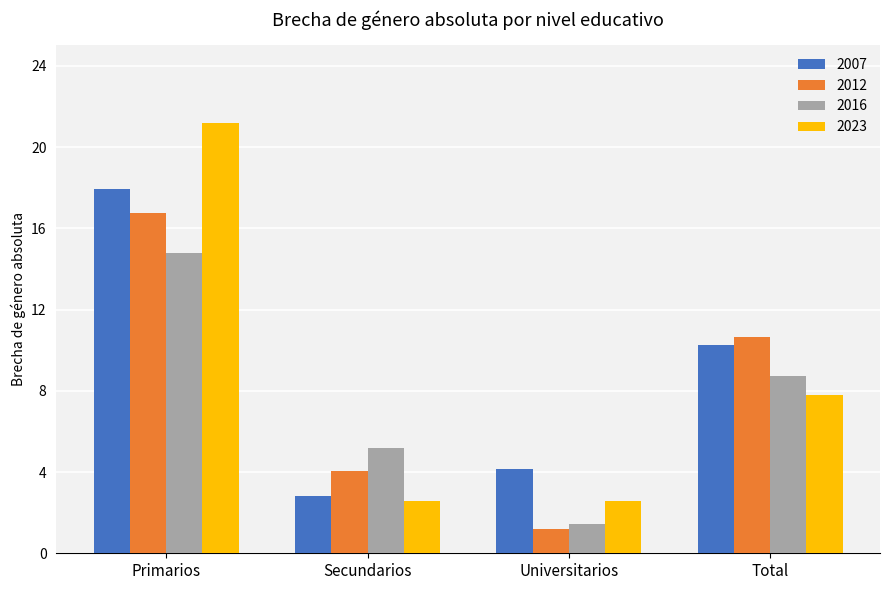

Is the value of 2023 at Primarios greater than the value of 2012 at Primarios?

Yes